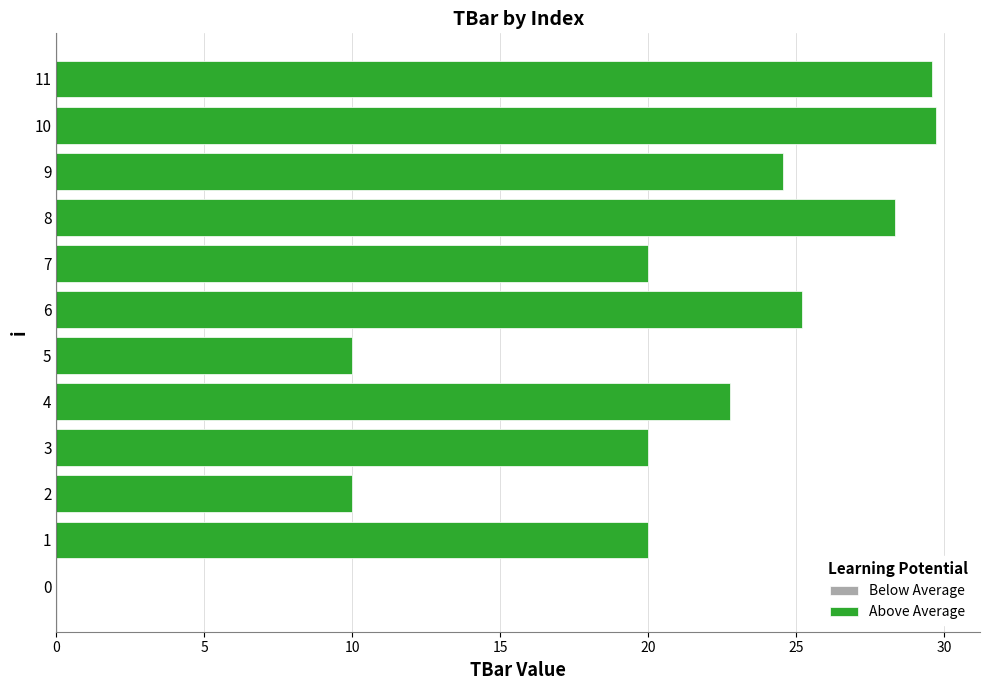

Reading top to bottom, what are all the values shown in this chart?

11=29.6	10=29.7	9=24.5	8=28.3	7=20.0	6=25.2	5=10.0	4=22.7	3=20.0	2=10.0	1=20.0	0=0.0